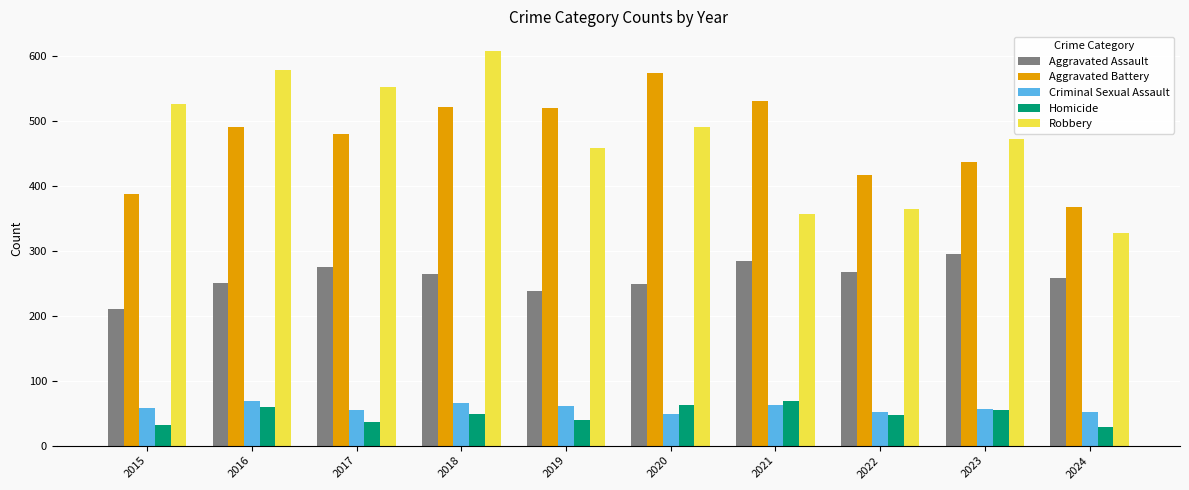

Does the chart contain stacked bars?

No